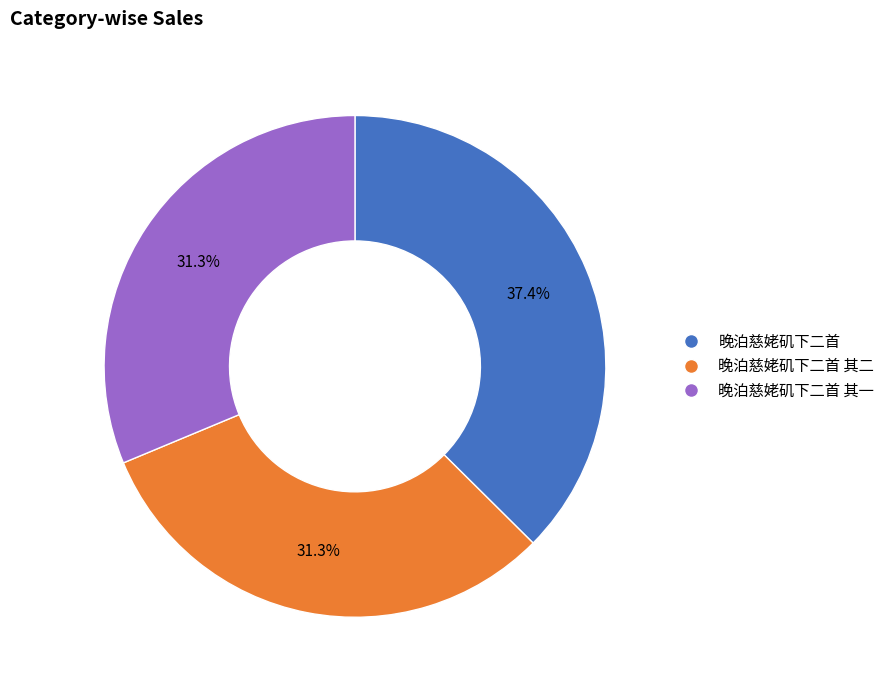

Does any single category account for the majority?

No